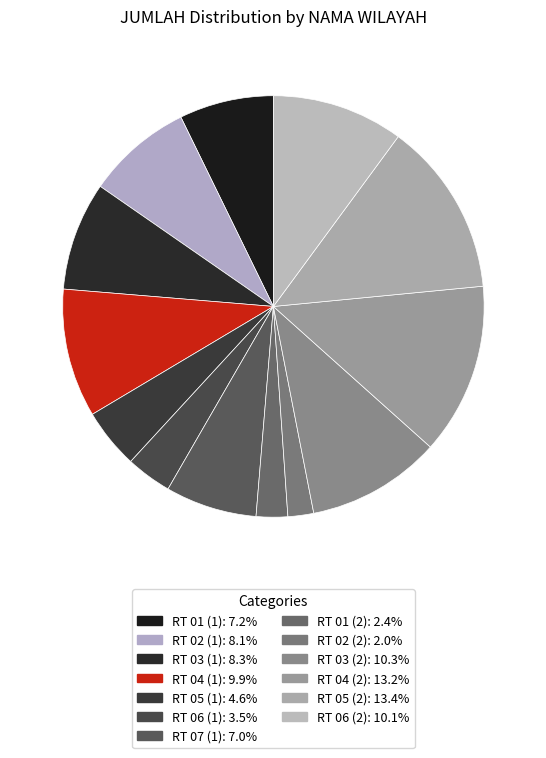

Count the number of slices in the pie.

13